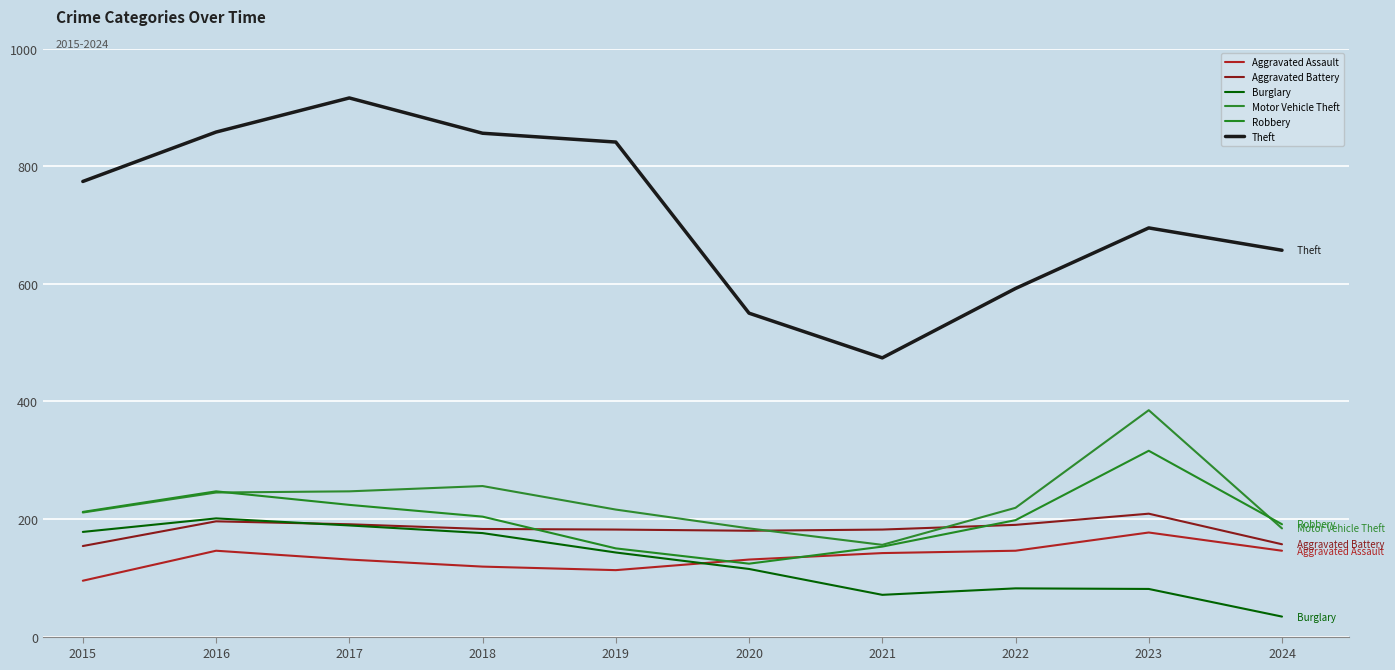

Reading left to right, transcribe all the data shown in this chart.

Aggravated Assault: 95	146	131	119	113	131	142	146	177	146
Aggravated Battery: 154	196	191	183	182	180	182	190	209	157
Burglary: 178	201	189	176	143	115	71	82	81	34
Motor Vehicle Theft: 211	245	247	256	216	184	156	219	385	184
Robbery: 212	247	224	204	150	124	153	198	316	191
Theft: 774	858	916	856	841	550	474	592	695	657